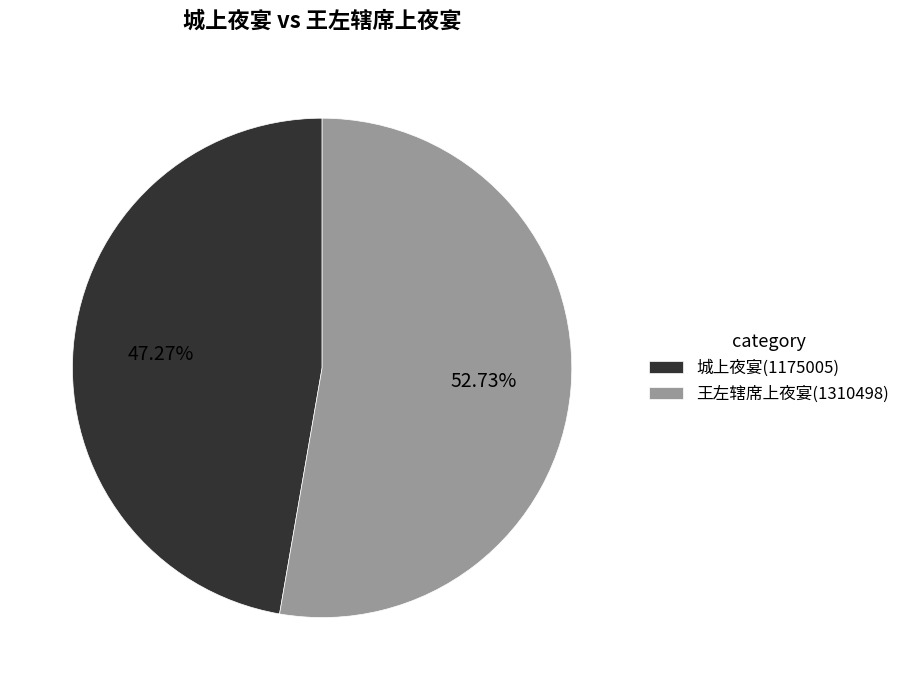

To the nearest percent, what is the combined percentage of 城上夜宴 and 王左辖席上夜宴?

100%